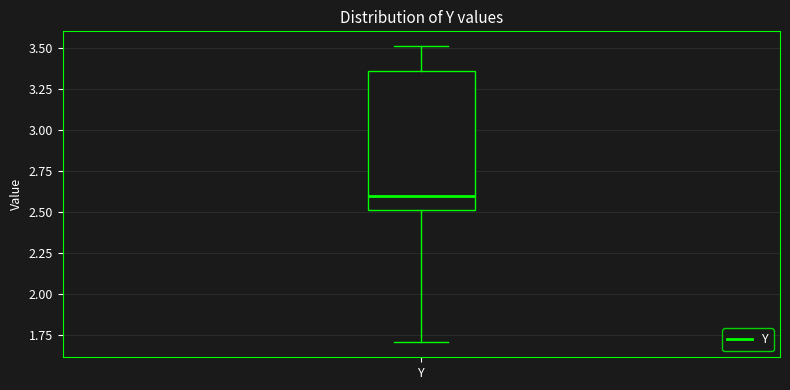

Read this box plot against the y-axis: the position of the median line, the range covered by the box, and the ends of both whiskers. The values are not printed on the chart, so give them approximately, as read against the axis.

median 2.60, box 2.50 to 3.35, whiskers 1.70 to 3.50